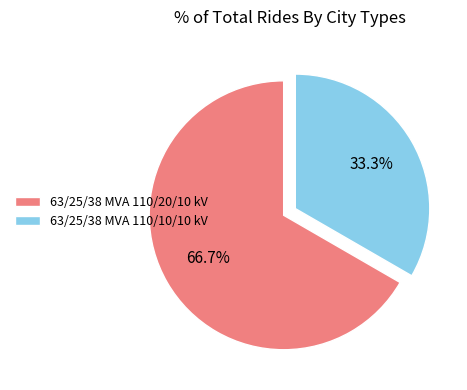

Rank the categories by value from highest to lowest.

63/25/38 MVA 110/20/10 kV, 63/25/38 MVA 110/10/10 kV